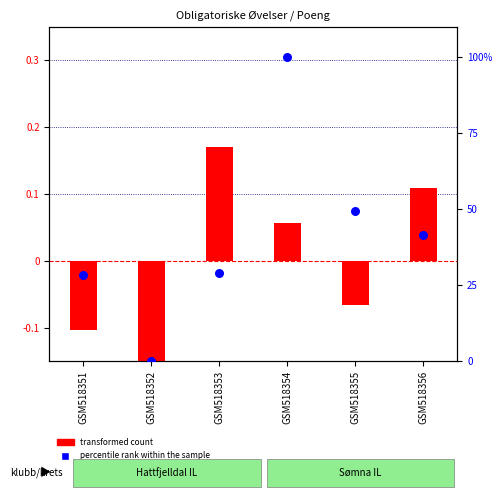

Which series contains the lowest Y value?

transformed count